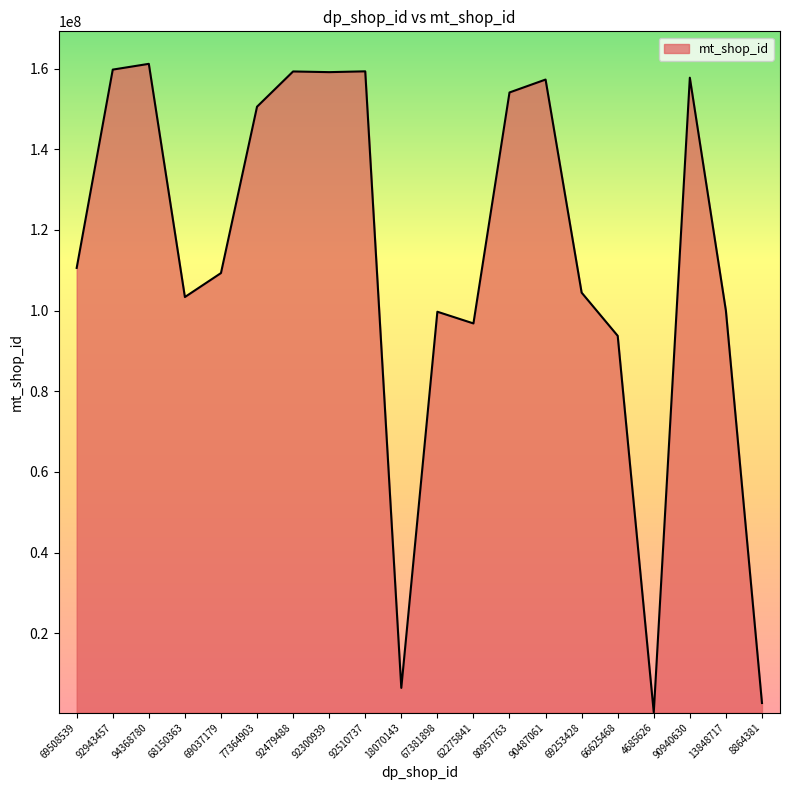

What is the ratio of the value at 92300939 to the value at 77364903?

1.1